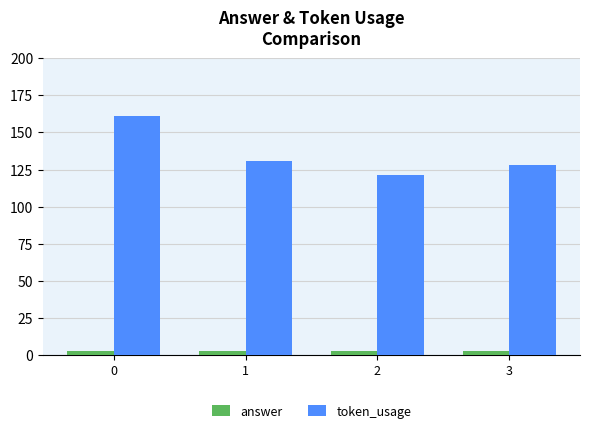

List the series in order of their peak value, lowest first.

answer, token_usage